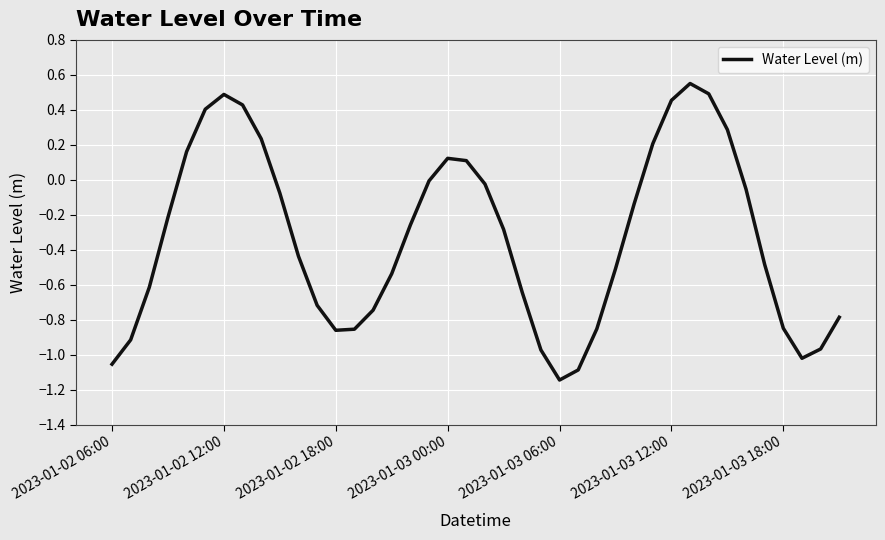

What is the difference between the maximum and minimum values?

1.7